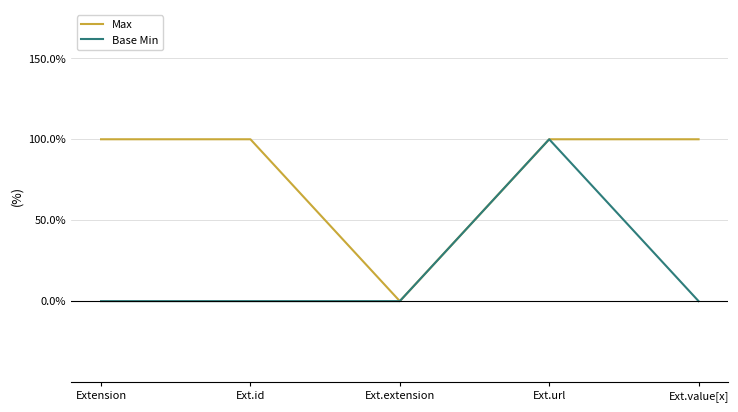

Is this an area chart (filled region under the line)?

No